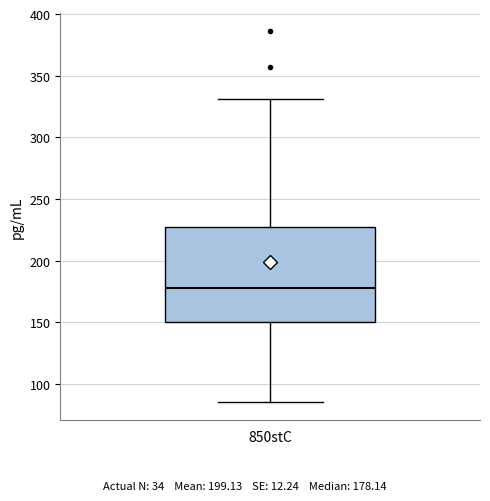

Transcribe this box plot: give where the median line is, the range the box spans, and where the two whiskers end, as read against the y-axis. The values are not printed on the chart, so give them approximately, as read against the axis.

median 180, box 150 to 230, whiskers 85 to 330